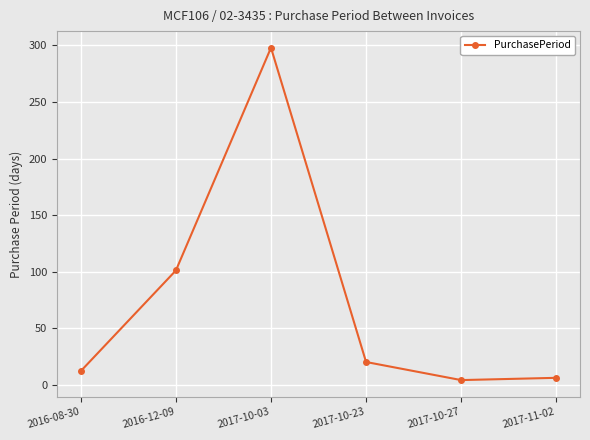

What is the sum of all values?

441